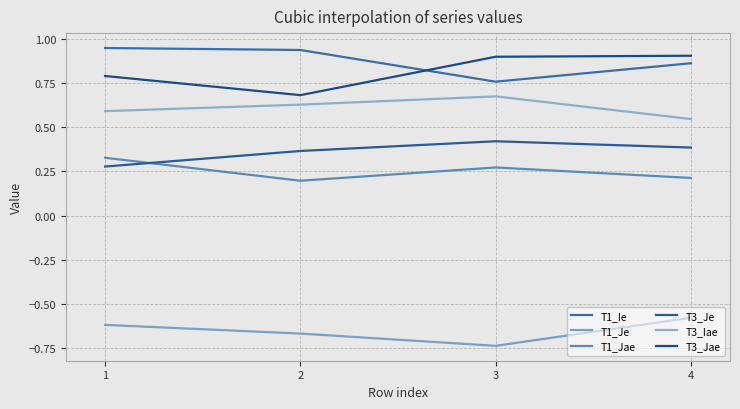

At which label does T3_Je reach its minimum?

1